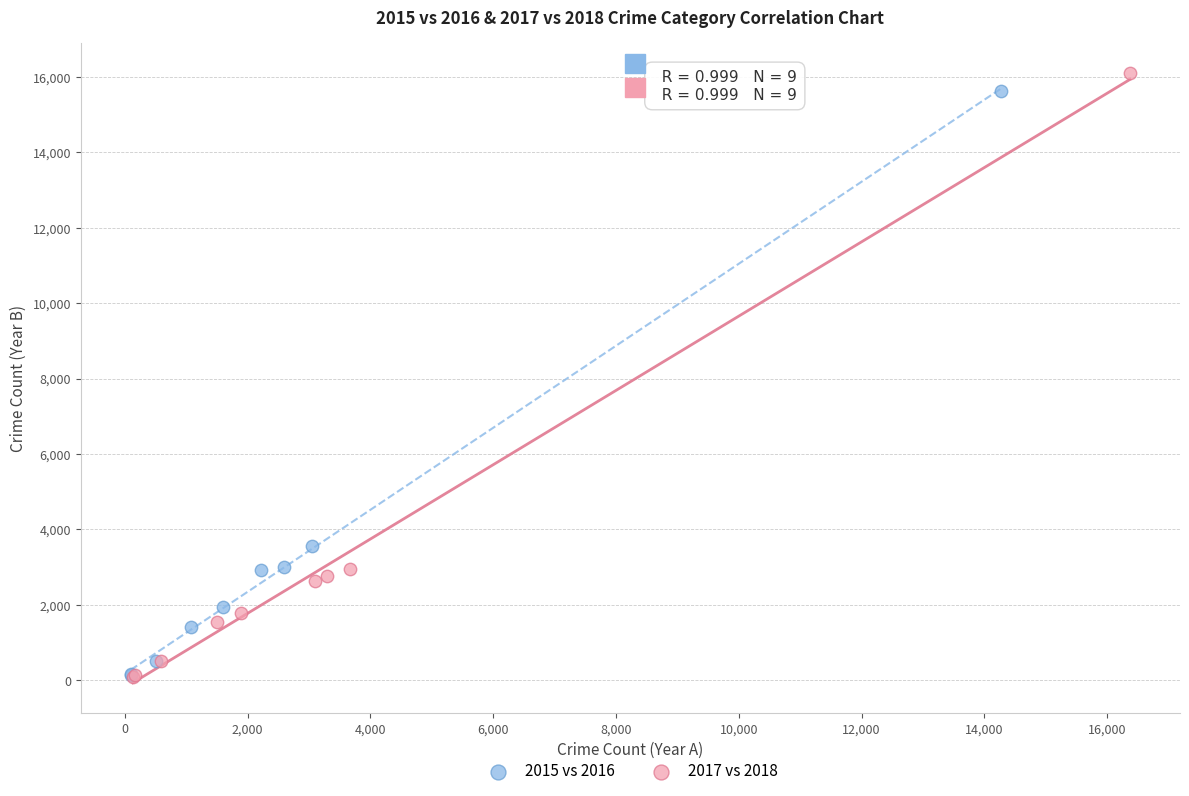

Which series has the widest spread of Y values?

2017 vs 2018